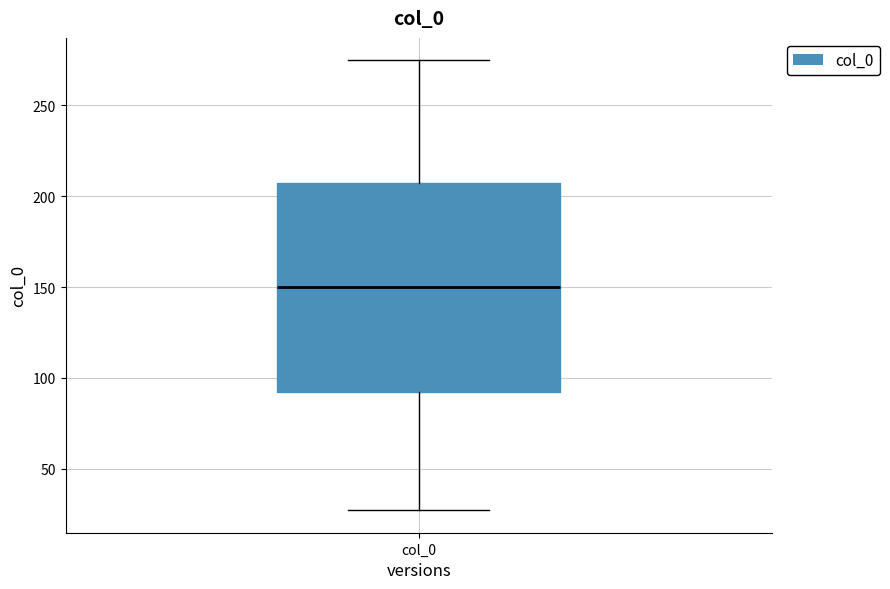

Transcribe this box plot: give where the median line is, the range the box spans, and where the two whiskers end, as read against the y-axis. The values are not printed on the chart, so give them approximately, as read against the axis.

median 150, box 90 to 205, whiskers 25 to 275